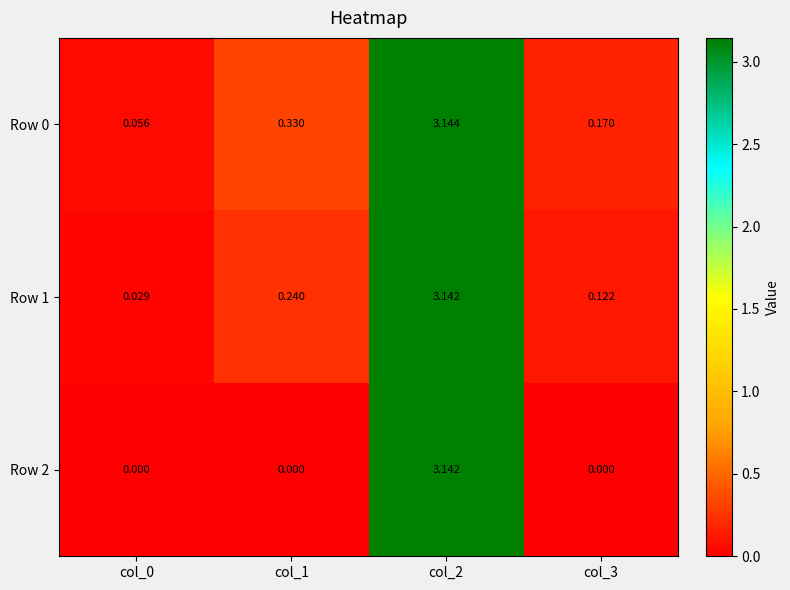

Is the value of Row 2 at col_0 greater than the value of Row 1 at col_1?

No